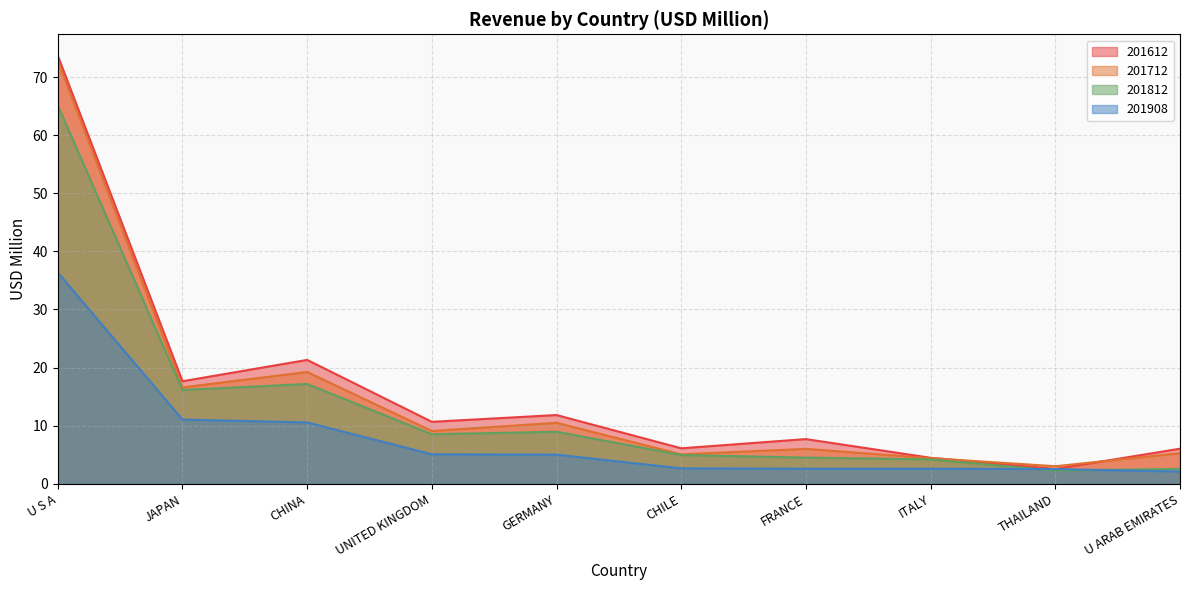

At how many categories does at least one series exceed 4?

9